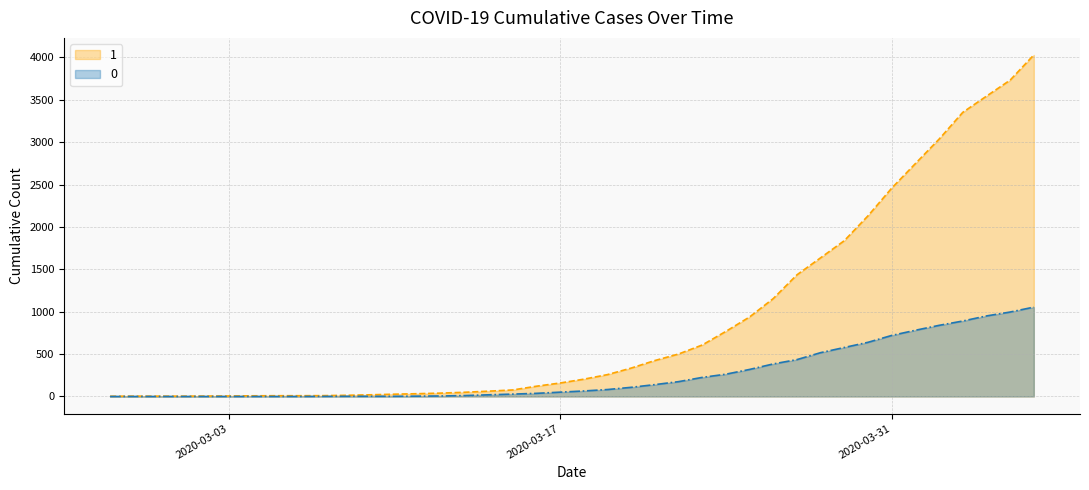

What is the label of the 19th point from the left?

2020-03-16